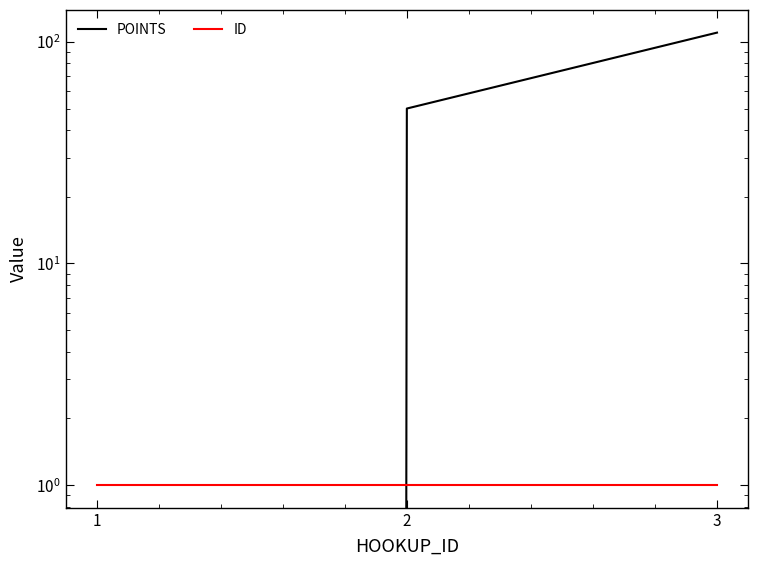

How many series are shown in this chart?

2